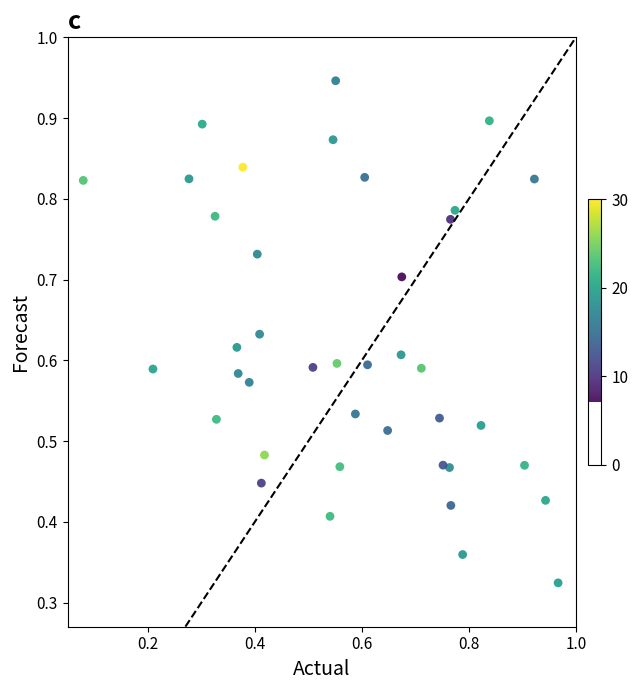

How many points are shown in the scatter plot?

40